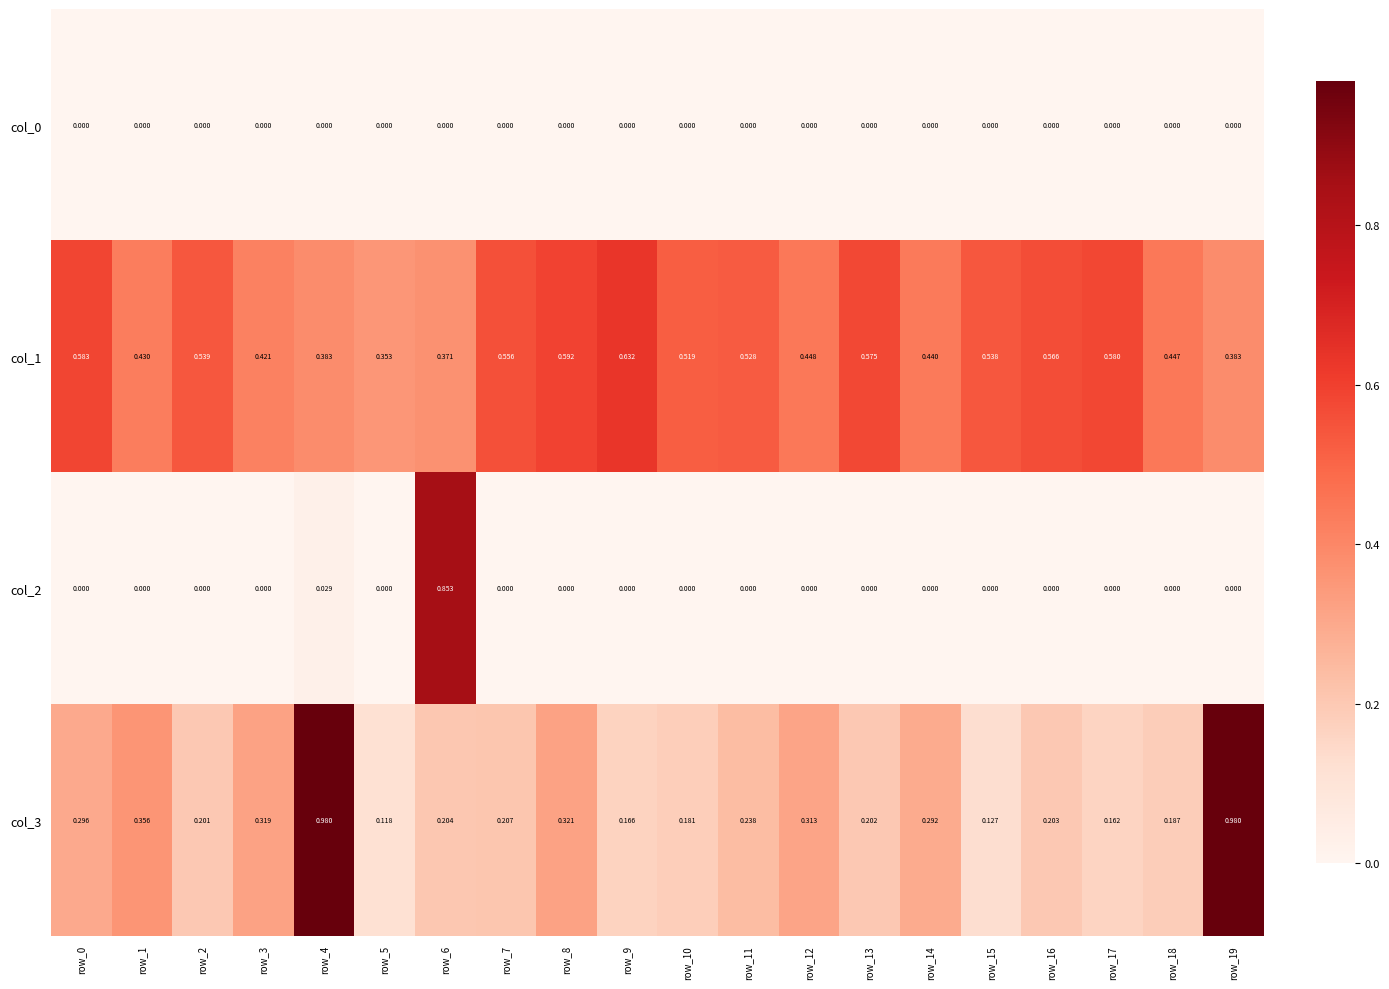

Is the value of col_2 at row_19 greater than the value of col_3 at row_7?

No